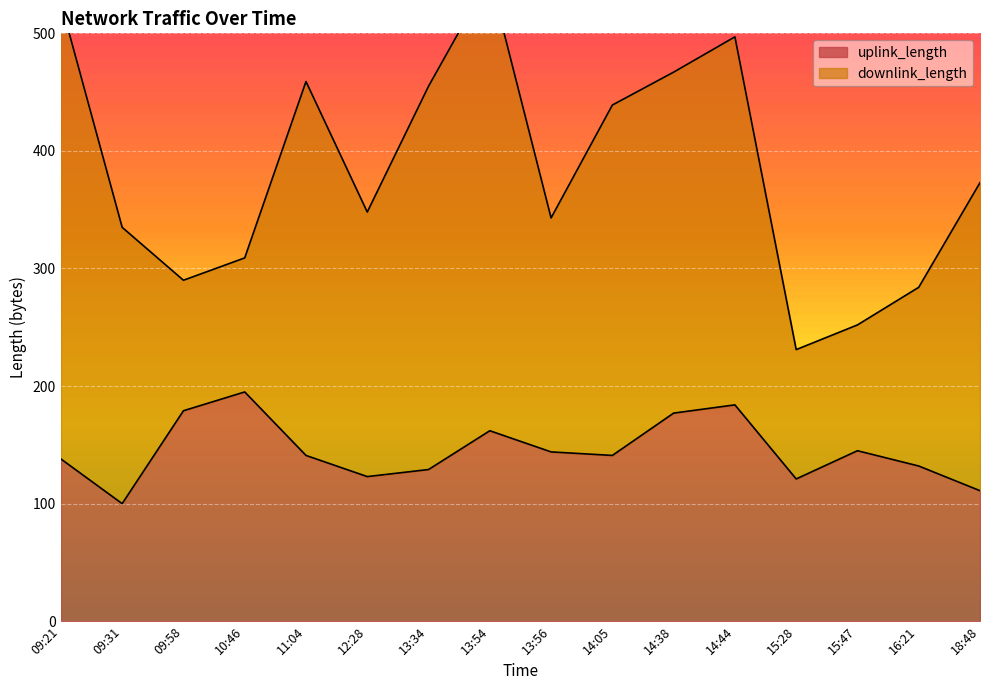

Is it true that uplink_length equals 272 at 10:46?

False